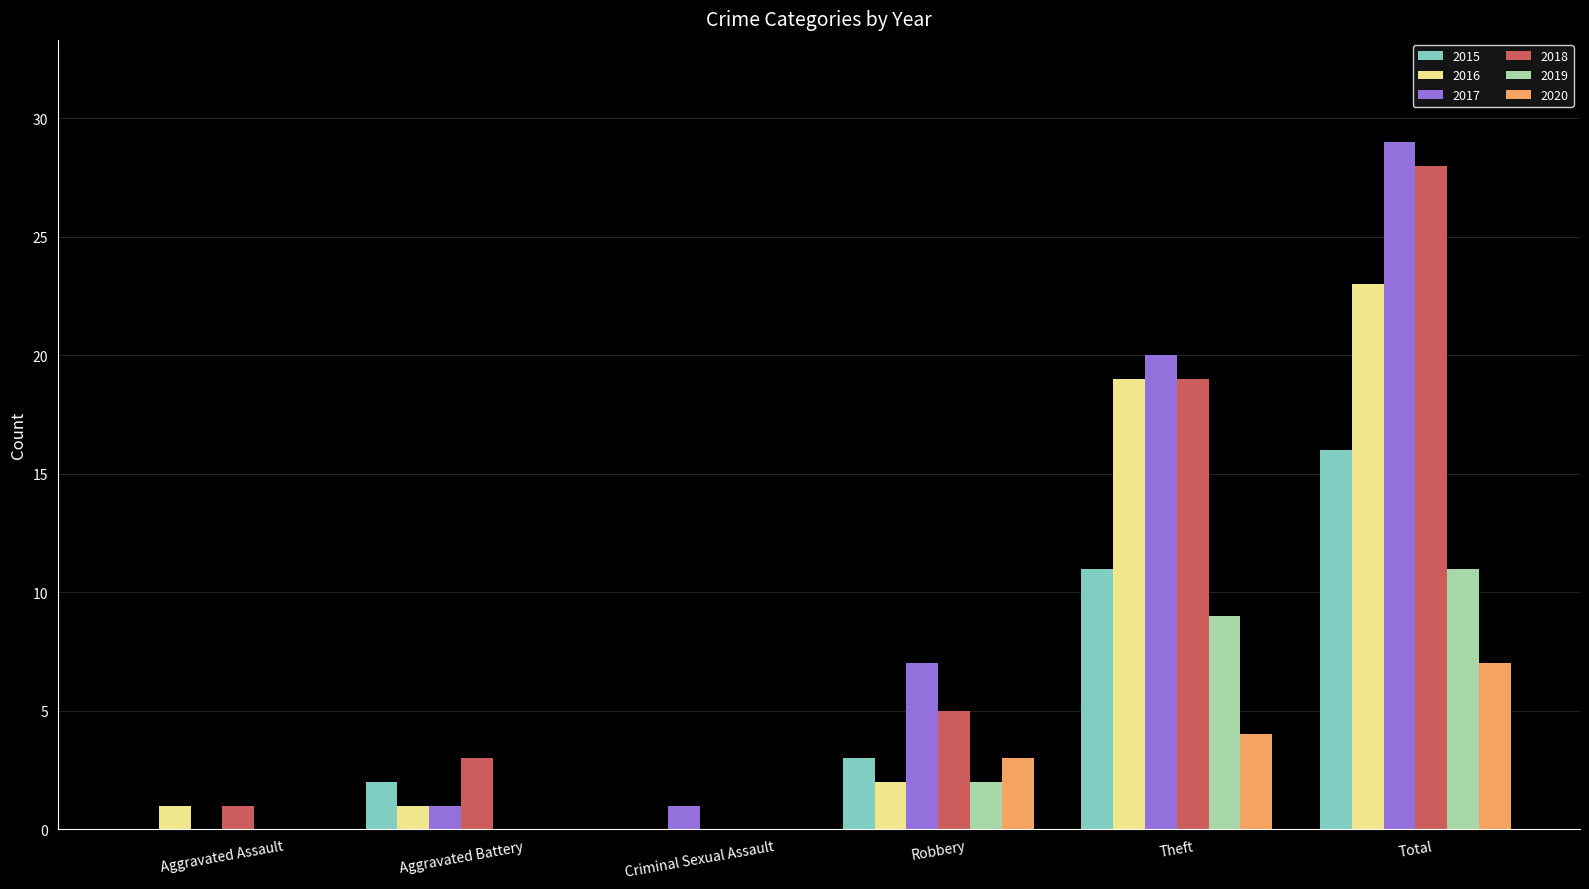

At which label is 2018 closest to 14?

Theft